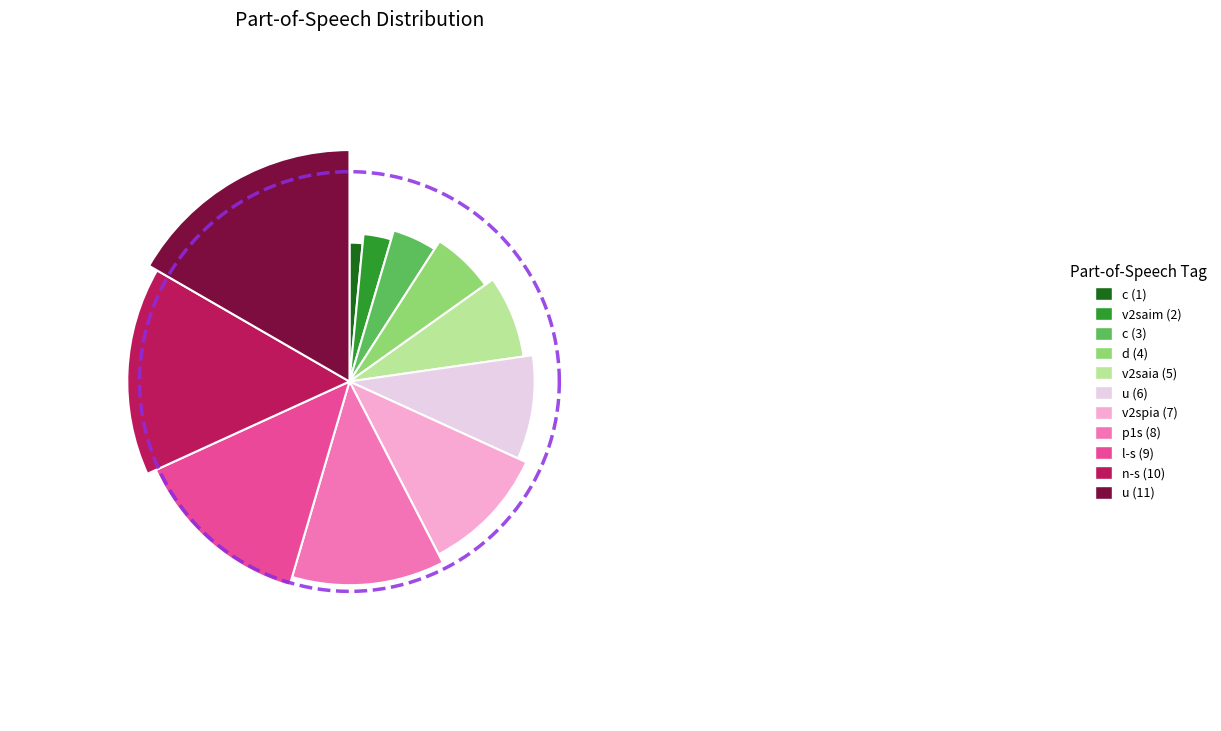

Combined, do l-s---na- and p1s---cd- account for over 50%?

No